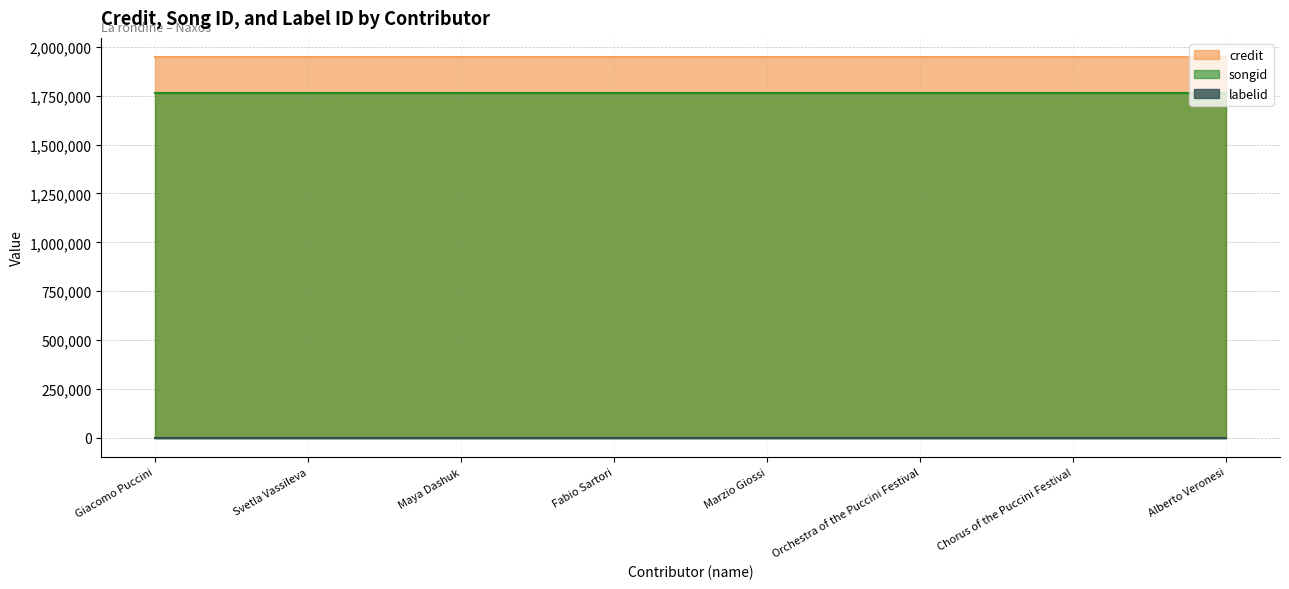

True or false: credit has more than 2 interior local peaks.

False